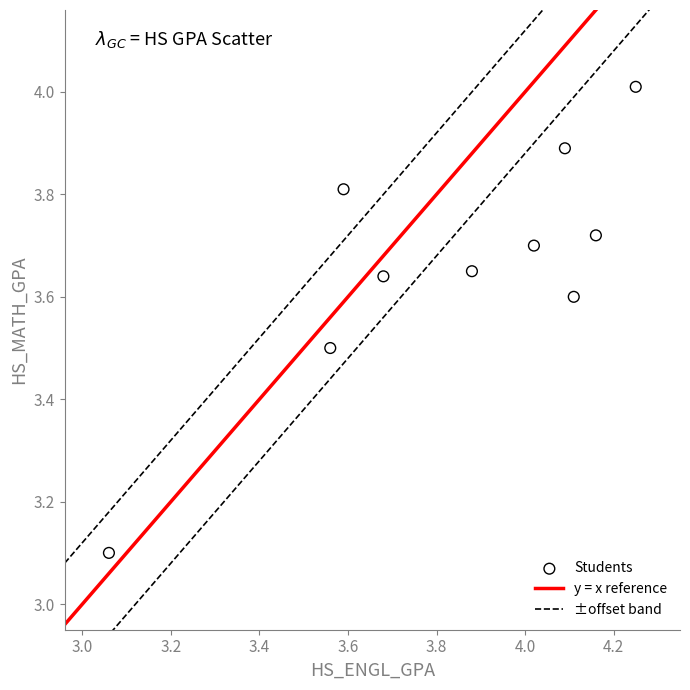

What is the range of Y values (max minus min)?

0.9